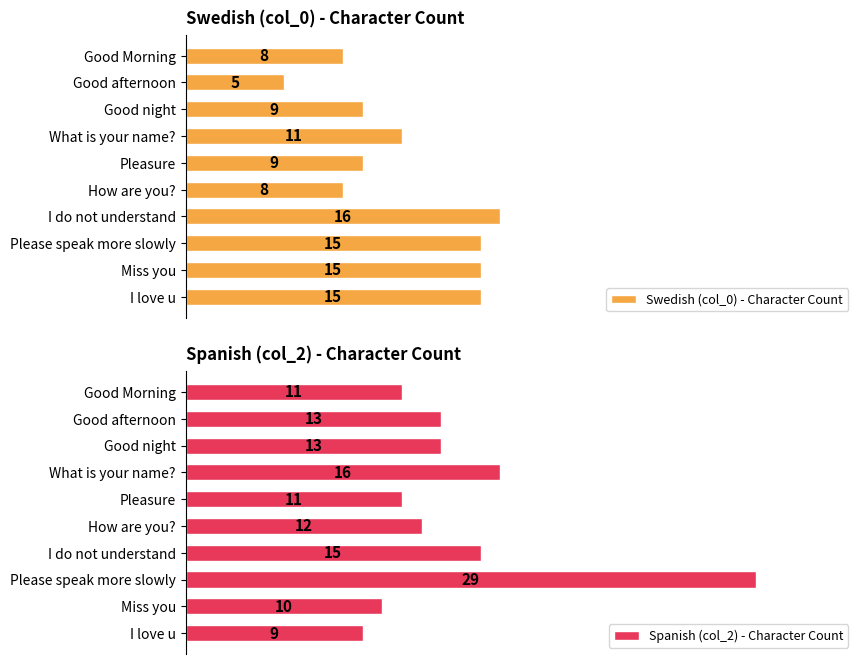

Reading right to left, what are all the values shown in this chart?

Swedish (col_0) - Character Count: 15	15	15	16	8	9	11	9	5	8
Spanish (col_2) - Character Count: 9	10	29	15	12	11	16	13	13	11